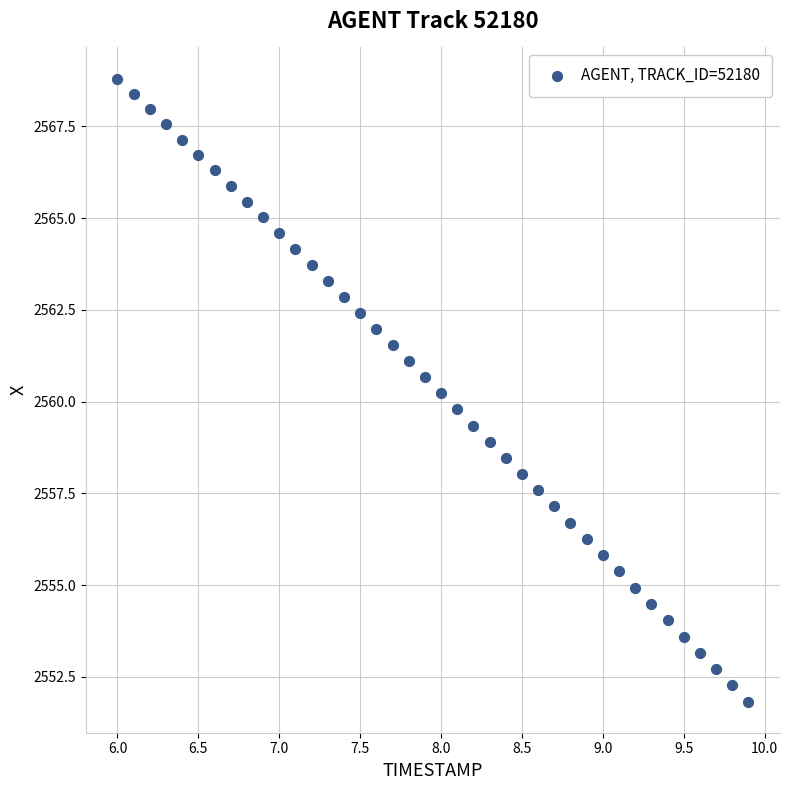

What is the range of X values (max minus min)?

3.9